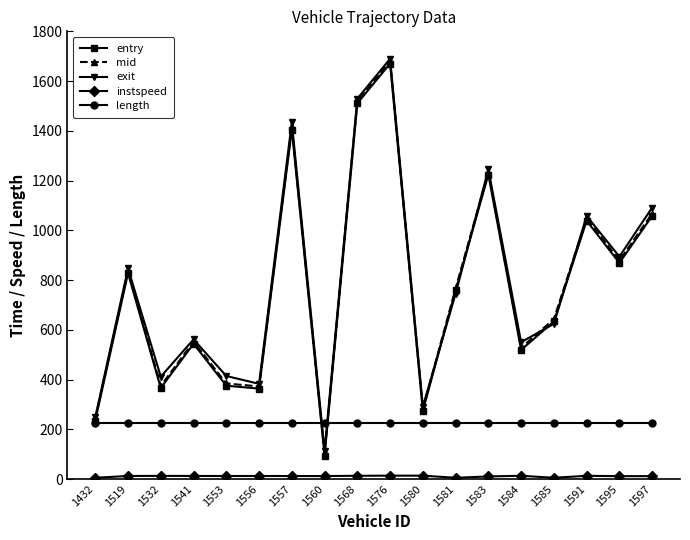

The entry series shows 339.8 at 1581. True or false?

False